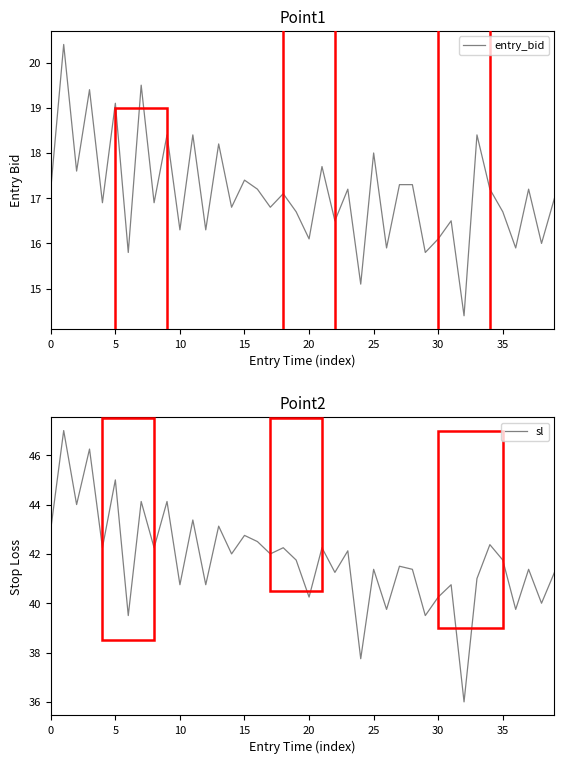

How many distinct data groups are displayed?

2